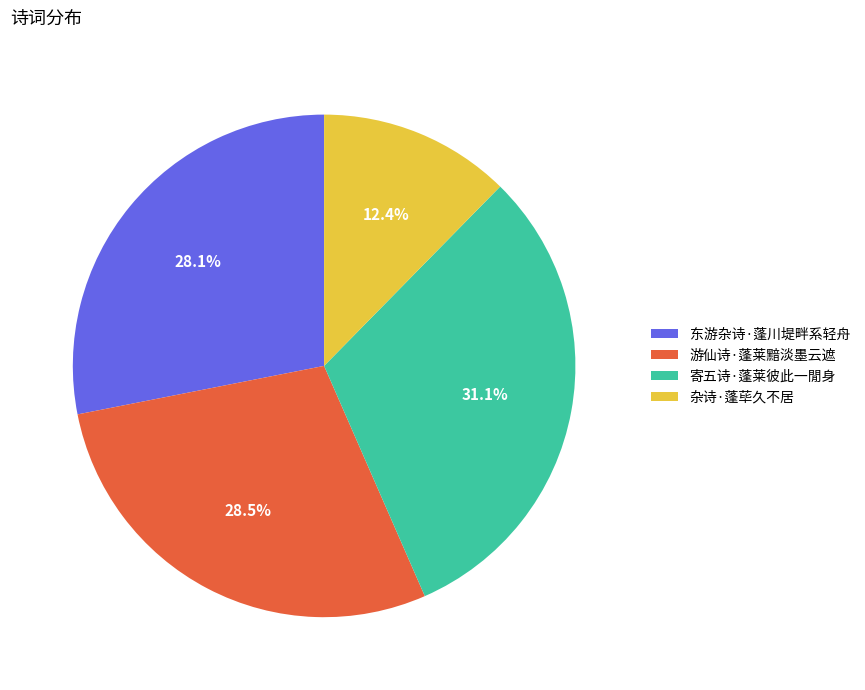

Is 寄五诗·蓬莱彼此一閒身 the majority of the pie?

No